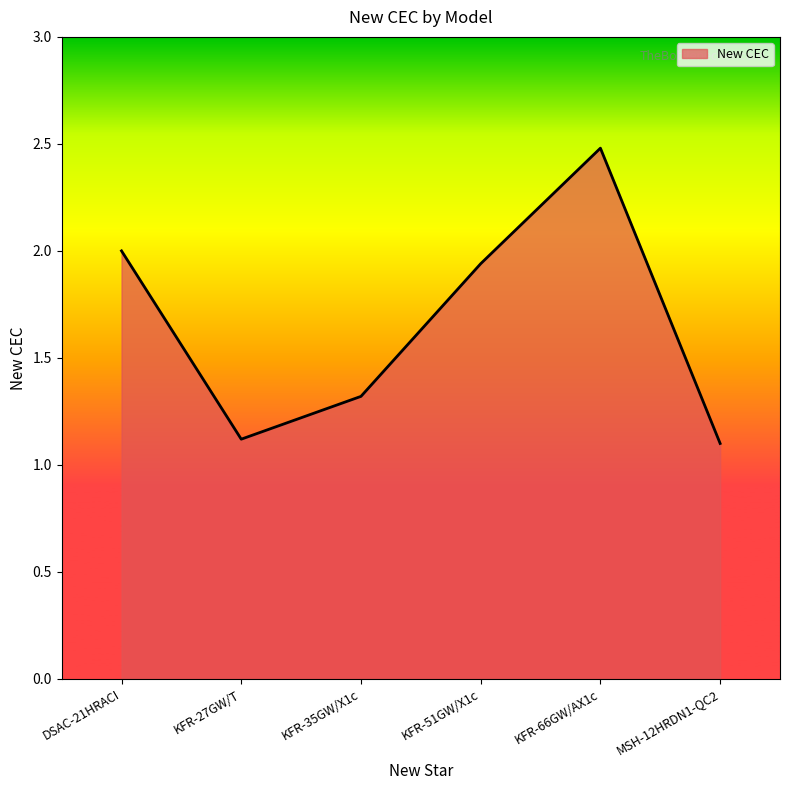

Where is the first local minimum?

KFR-27GW/T